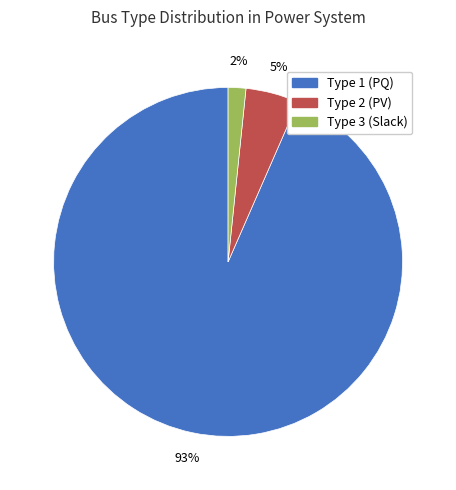

Rank the categories by value from highest to lowest.

Type 1 (PQ), Type 2 (PV), Type 3 (Slack)